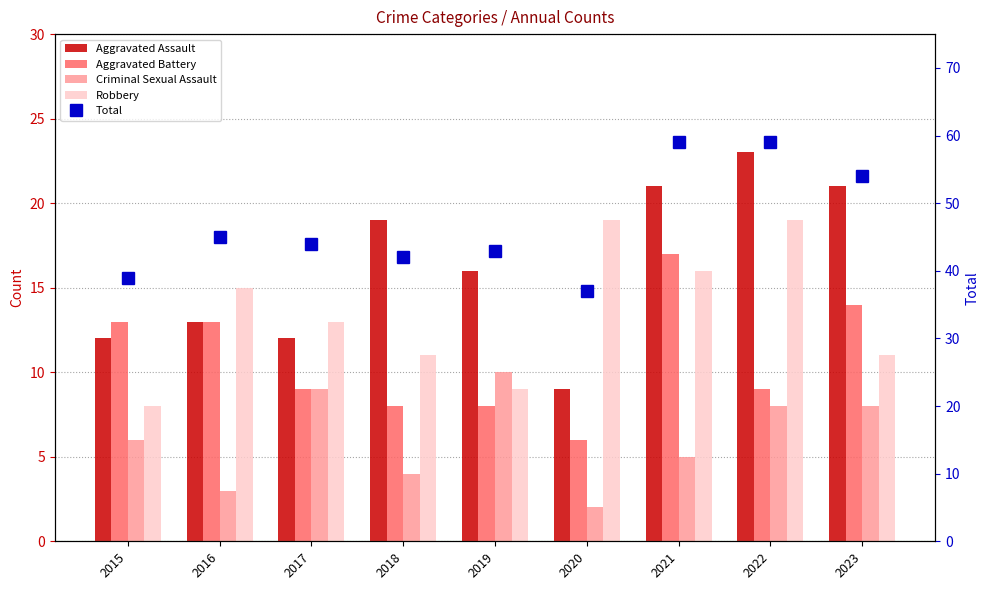

What is the highest value of the Criminal Sexual Assault series?

10